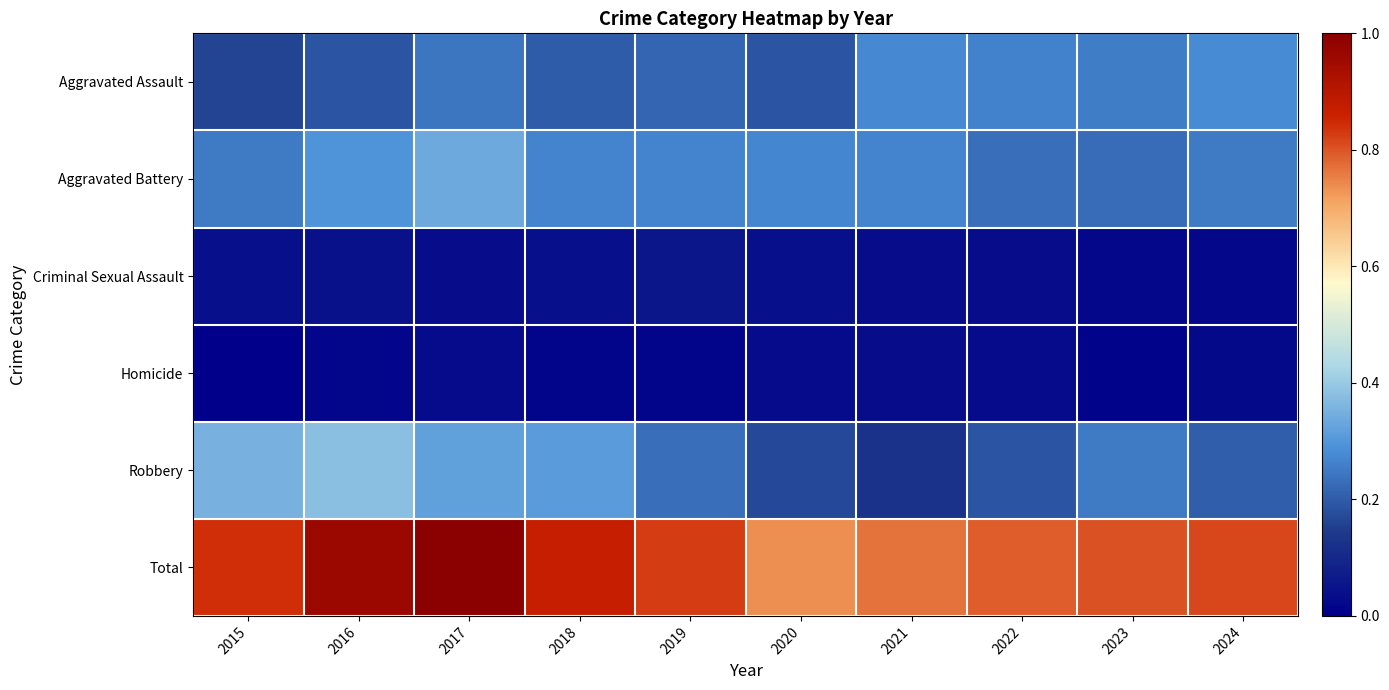

Which series has the largest total across all categories?

Total